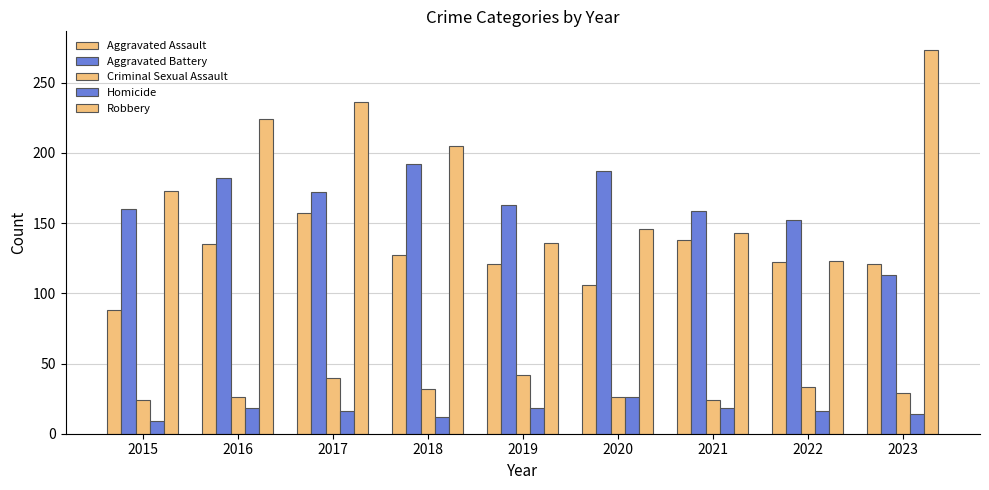

At how many categories does at least one series exceed 147?

9